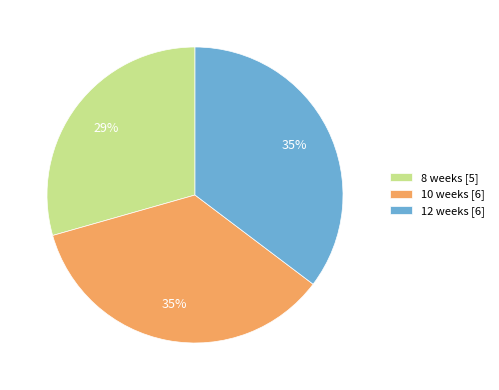

To the nearest percent, what portion does 12 weeks represent?

35%